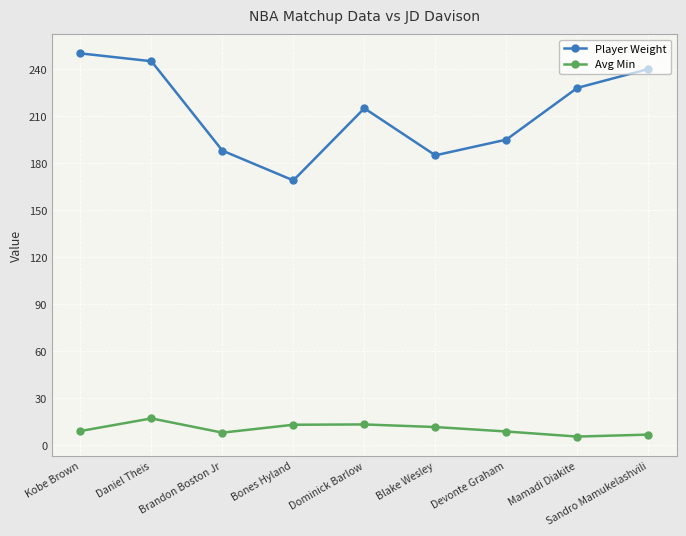

What is the minimum value for Player Weight?

169.0